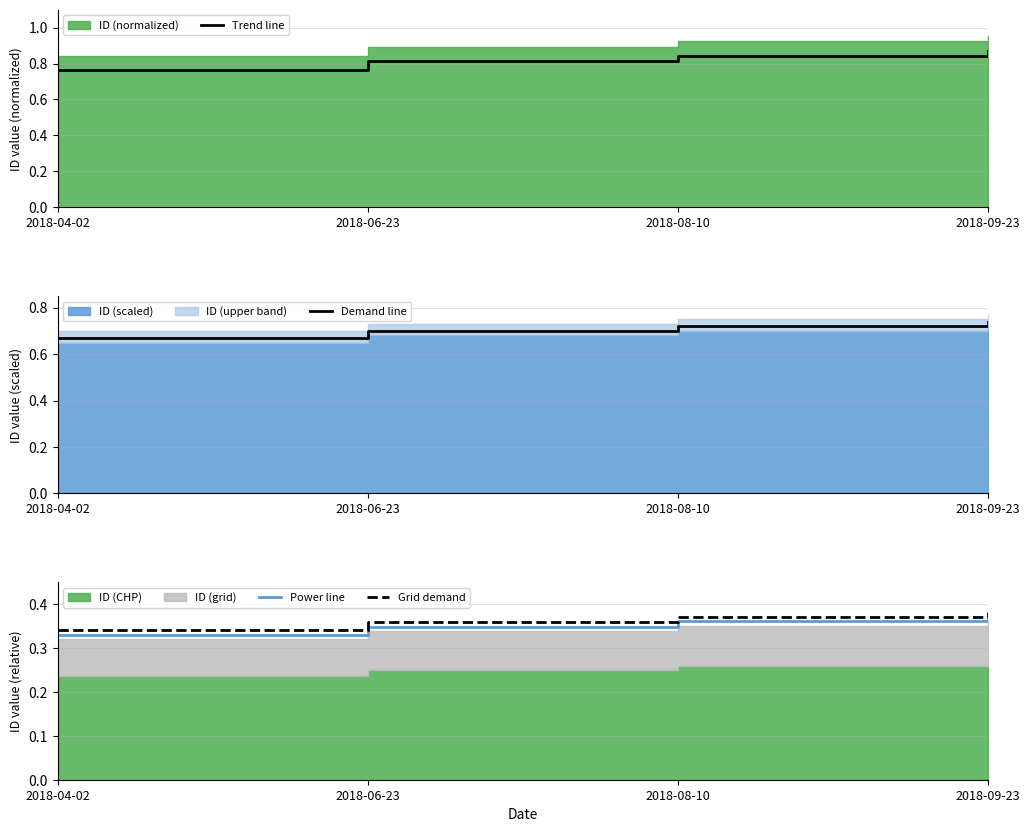

Which series has the largest range (max minus min)?

Trend line